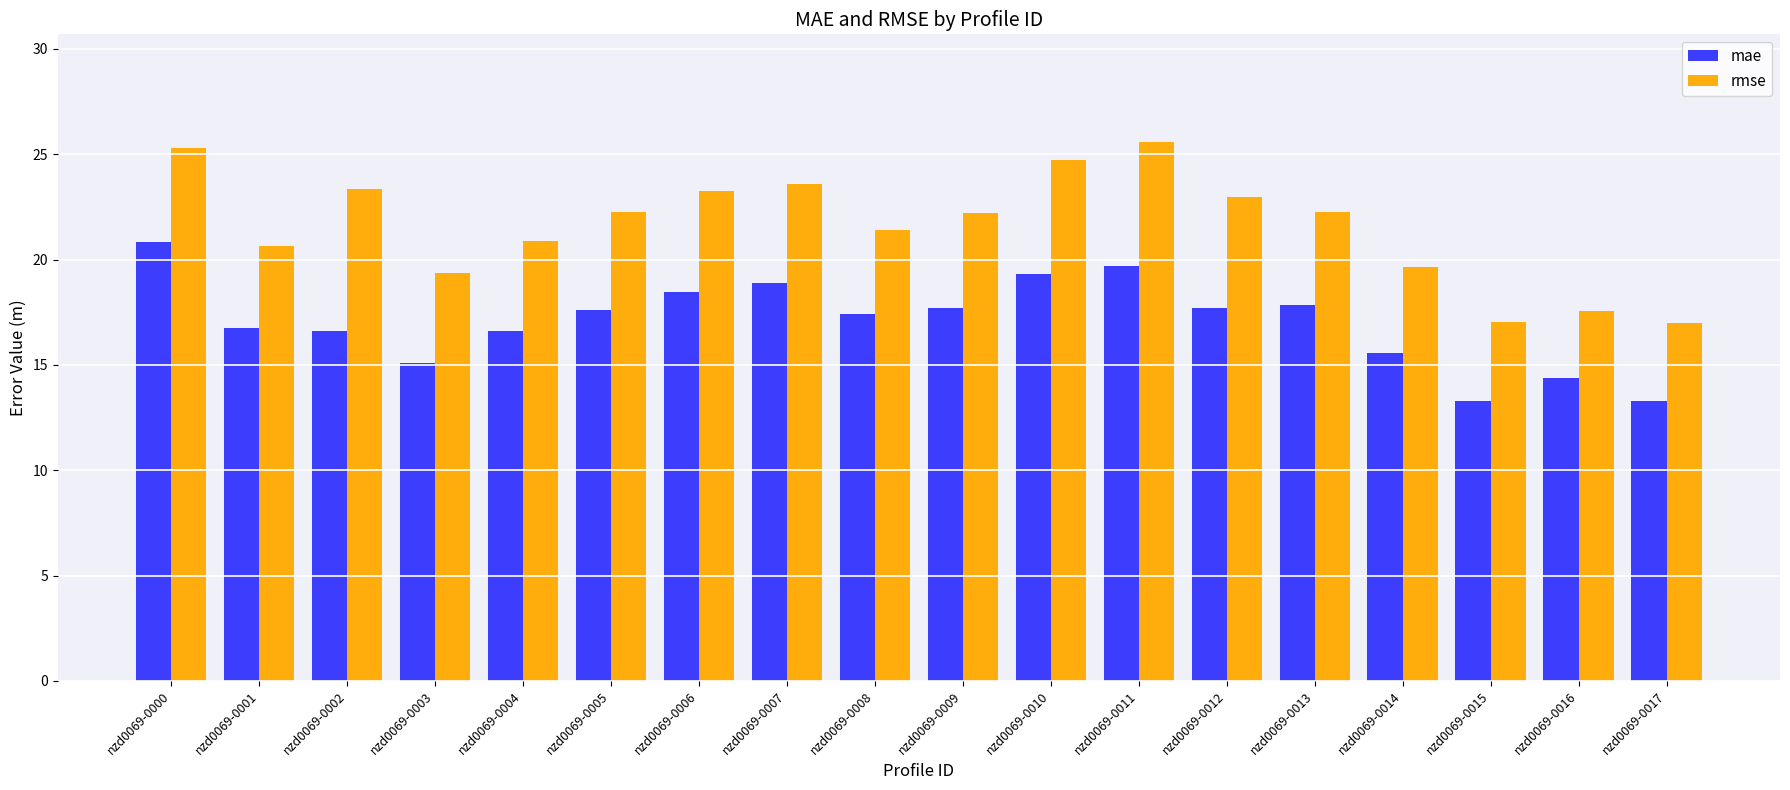

What is the difference between the maximum and minimum values in the mae series?

7.5